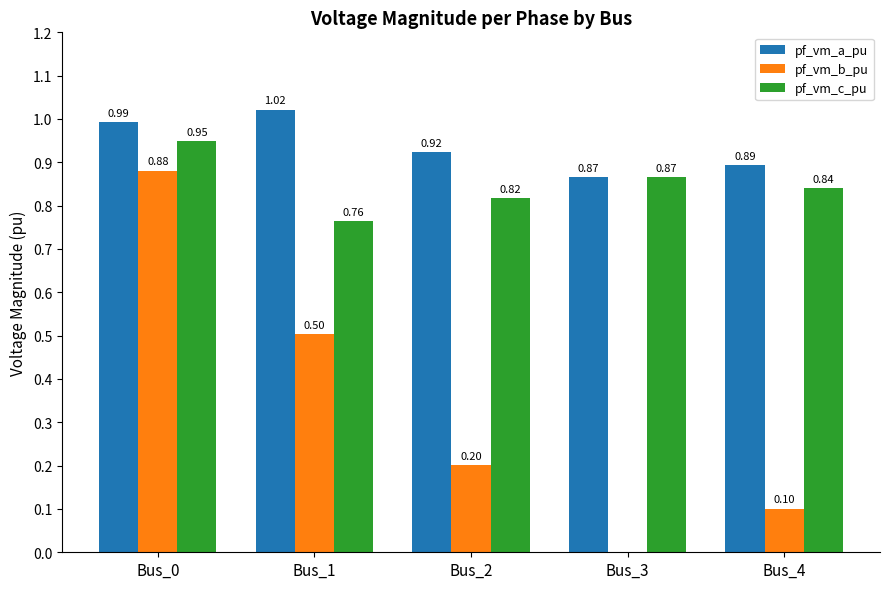

What is the sum of all pf_vm_b_pu values?

1.7